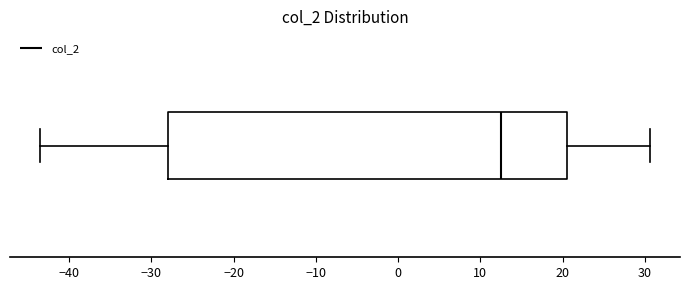

Transcribe this box plot: give where the median line is, the range the box spans, and where the two whiskers end, as read against the x-axis. The values are not printed on the chart, so give them approximately, as read against the axis.

median 13, box -28 to 21, whiskers -43 to 31